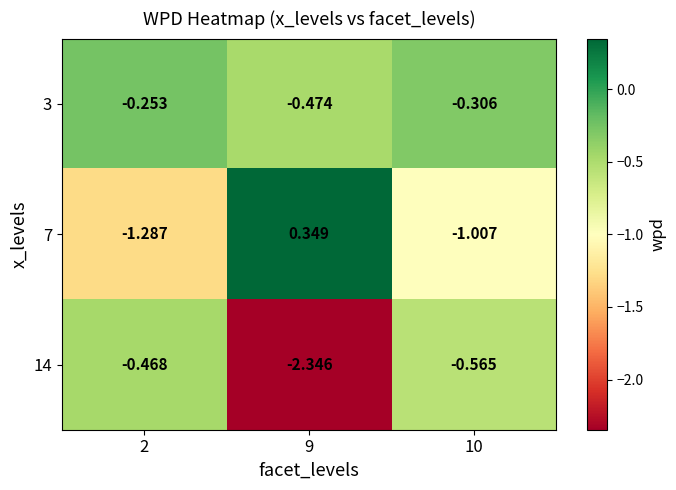

At which category is the sum across all series the highest?

10